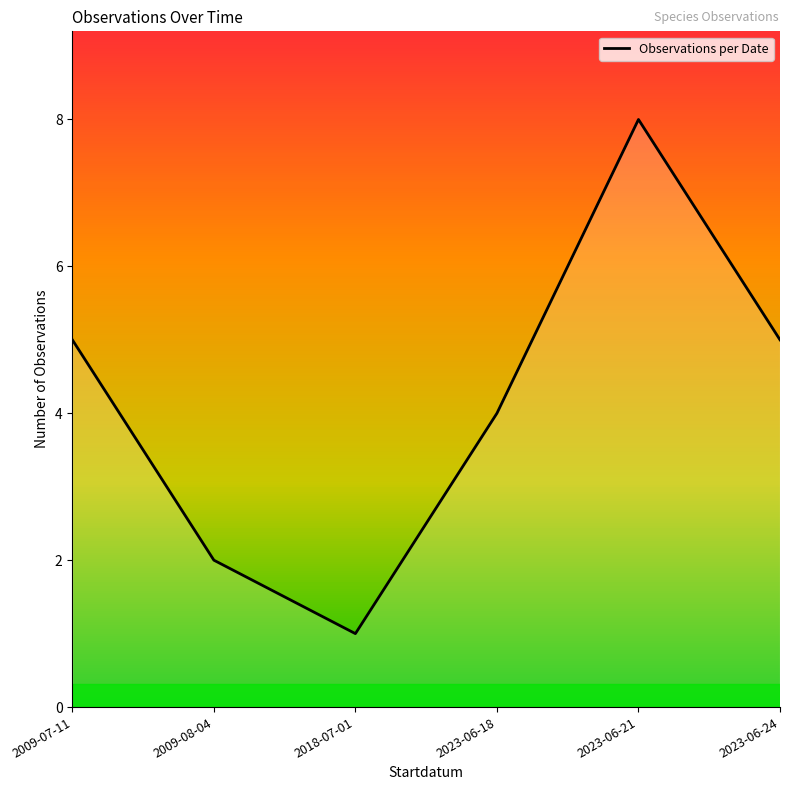

True or false: the data has more than 2 interior local peaks.

False